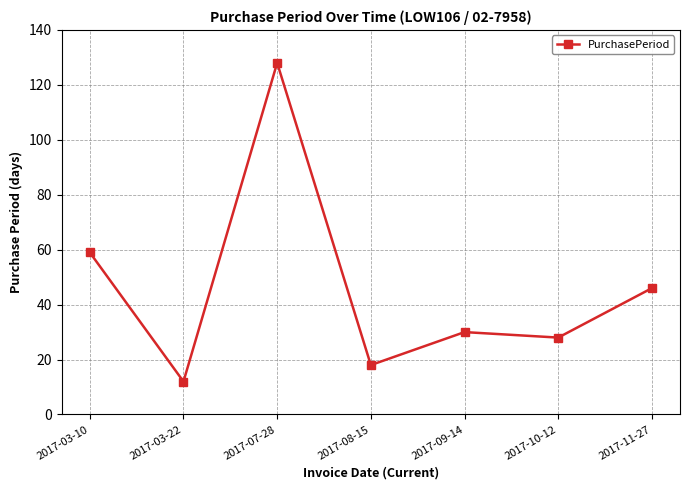

The value at 2017-09-14 is 18. True or false?

False